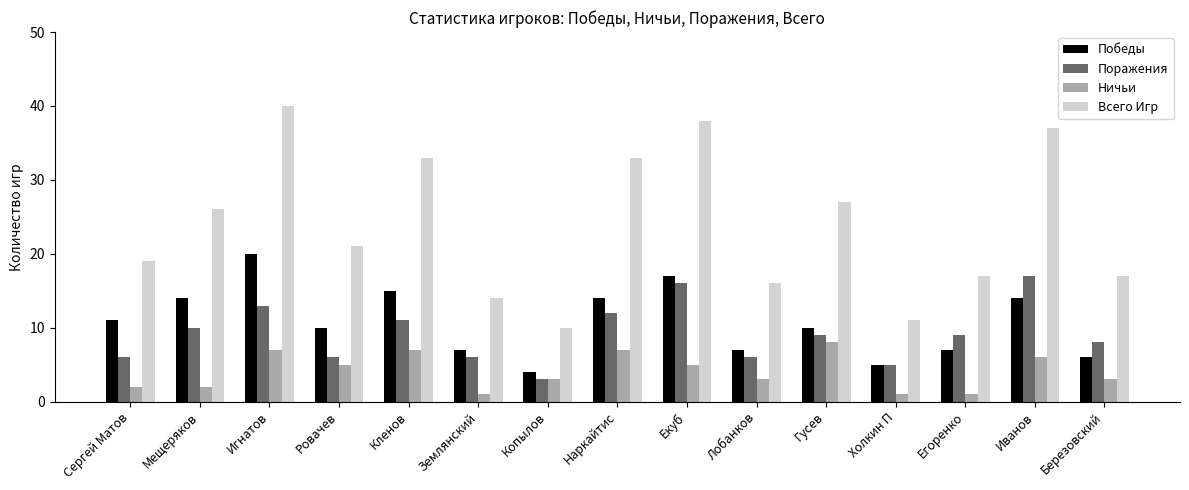

What is the smallest value displayed?

1